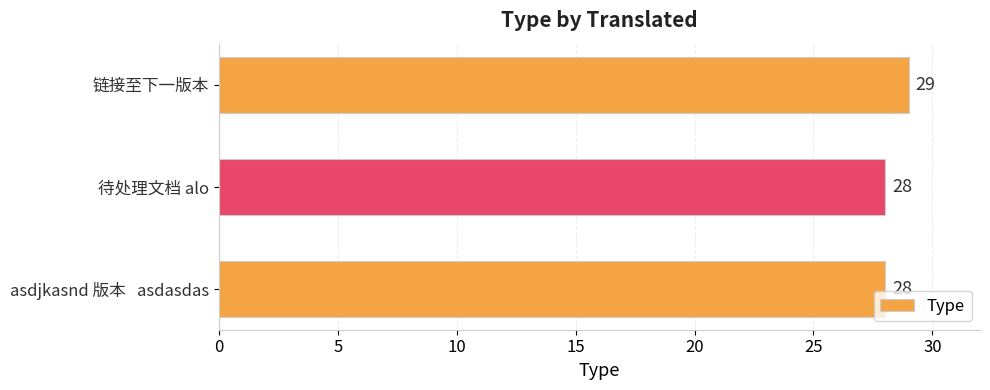

Reading top to bottom, transcribe all the data shown in this chart.

29	28	28